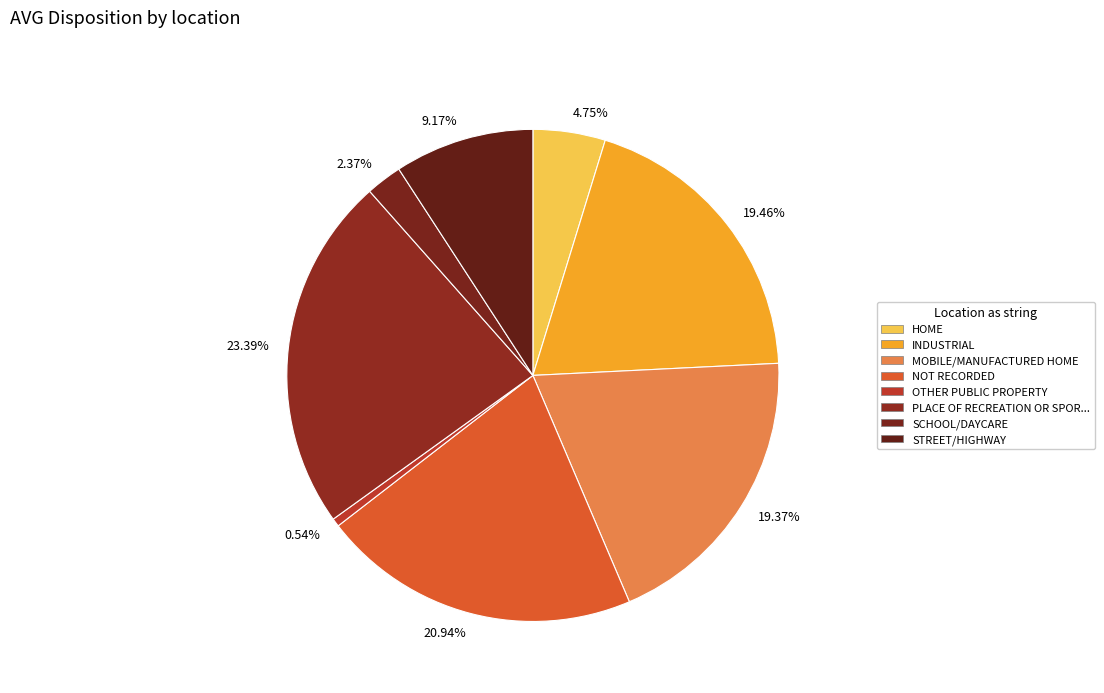

How many segments does this pie chart have?

8